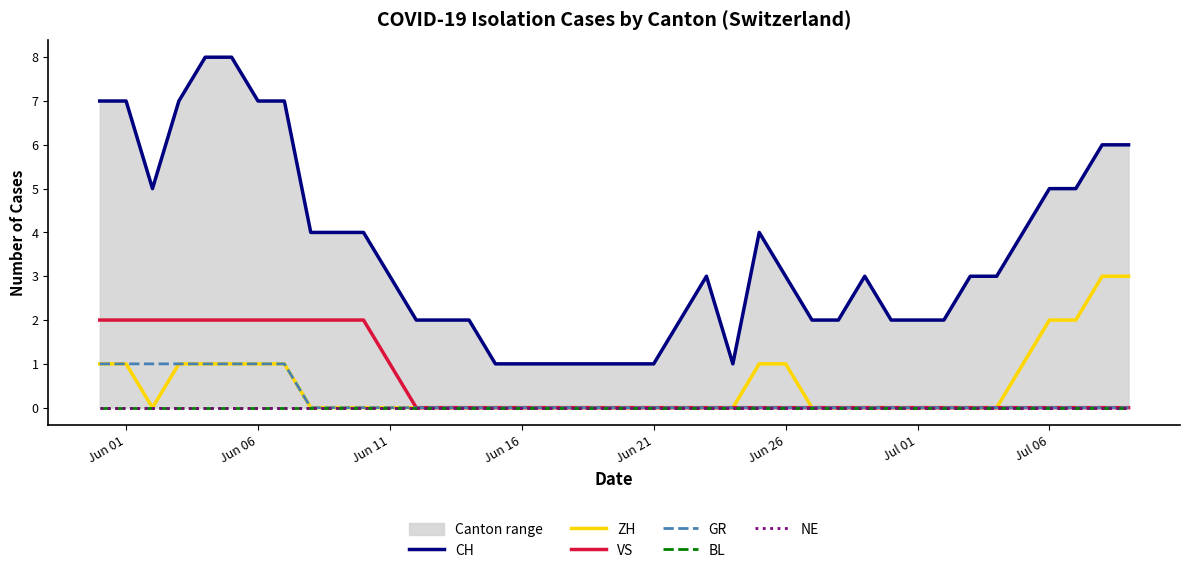

The value of VS at Jun 21 is 0. True or false?

True